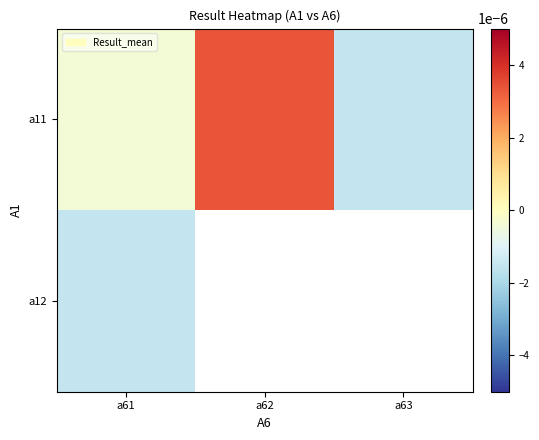

At how many categories does at least one series exceed 0?

1